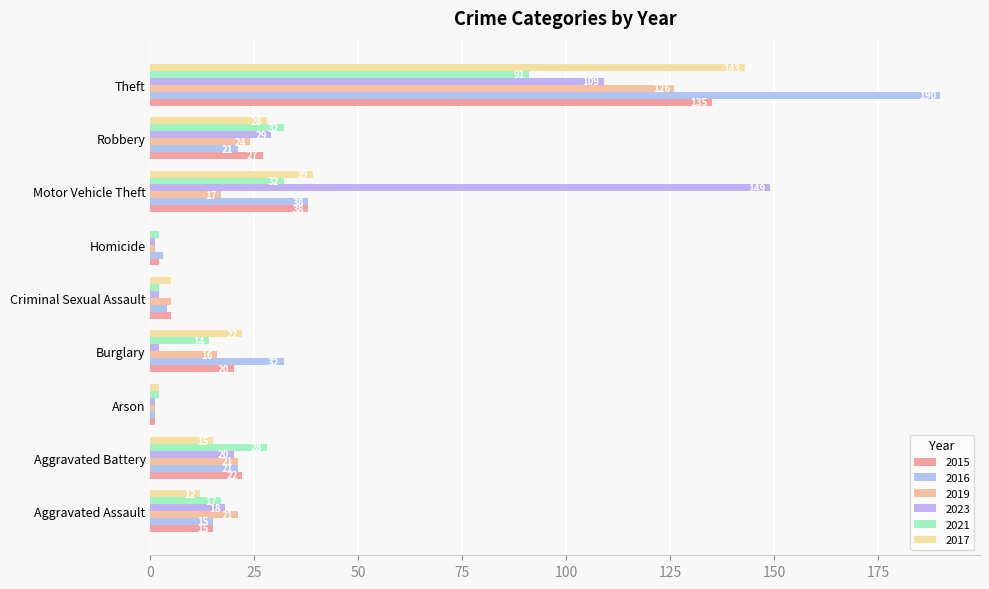

Is the value of 2019 at Criminal Sexual Assault greater than the value of 2023 at Theft?

No